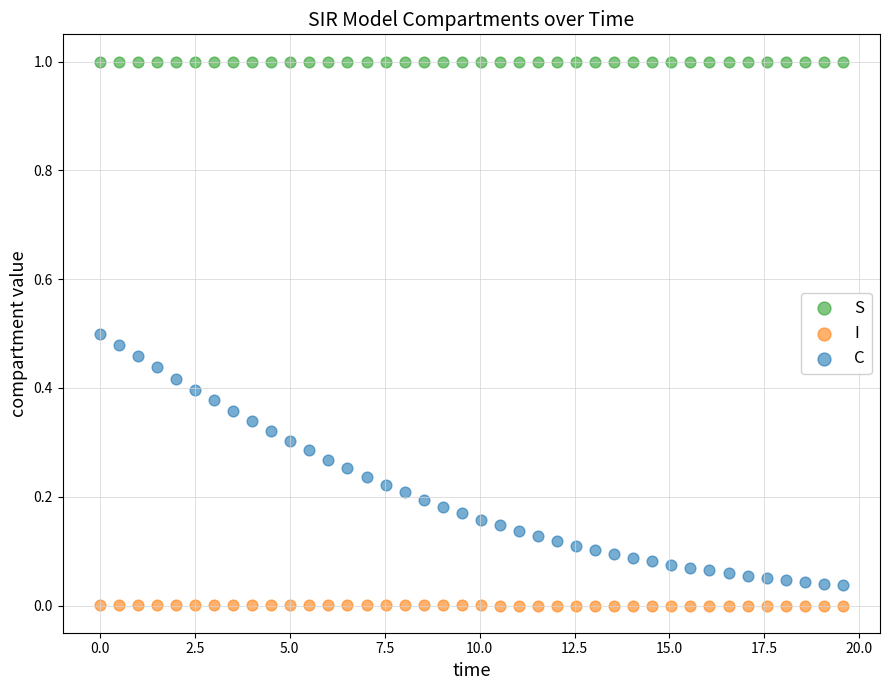

Which series reaches the minimum Y coordinate?

I